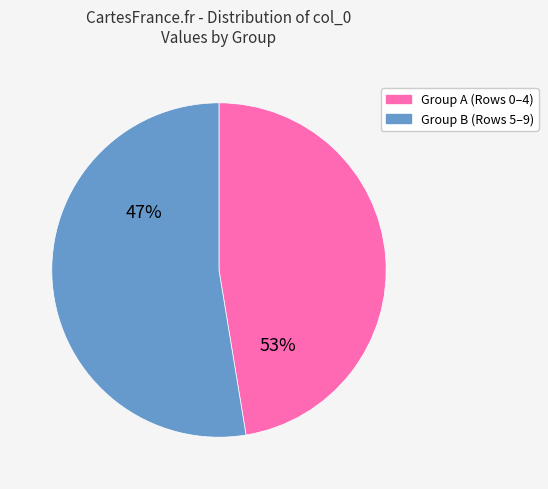

Between Row 8 and Row 2, which is larger?

Row 8